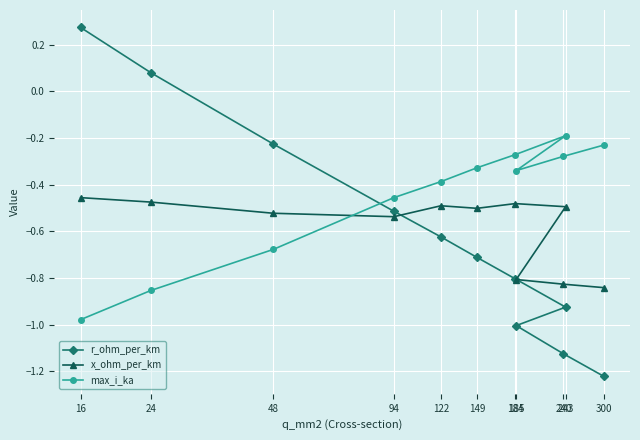

True or false: r_ohm_per_km and x_ohm_per_km cross at least once.

True